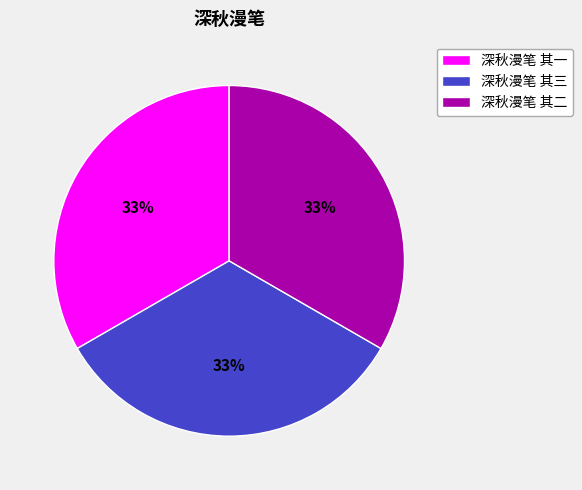

Approximately how many times larger is the value at 深秋漫笔 其二 compared to 深秋漫笔 其一?

1.0